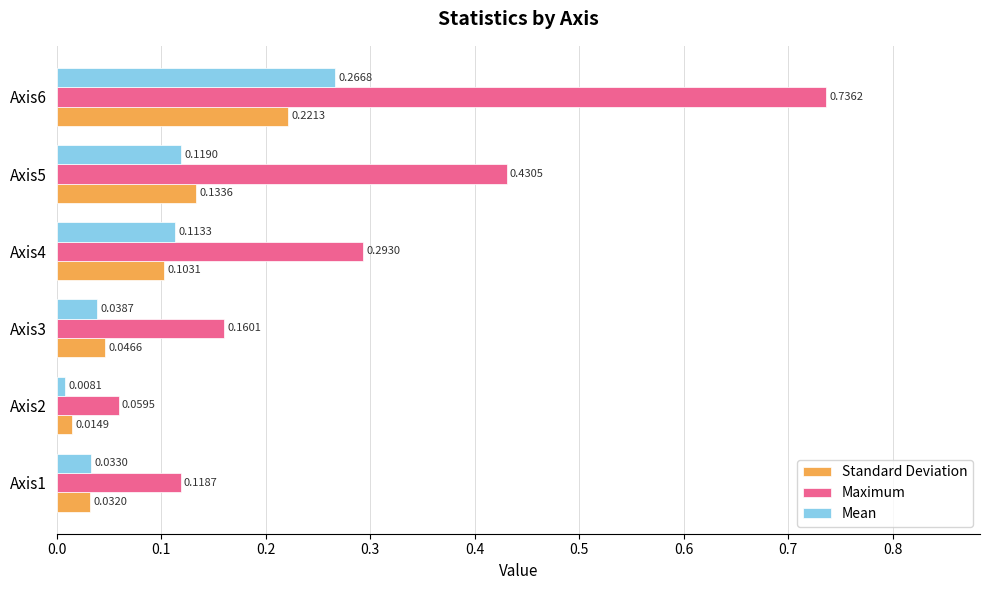

At how many categories does at least one series exceed 0?

6